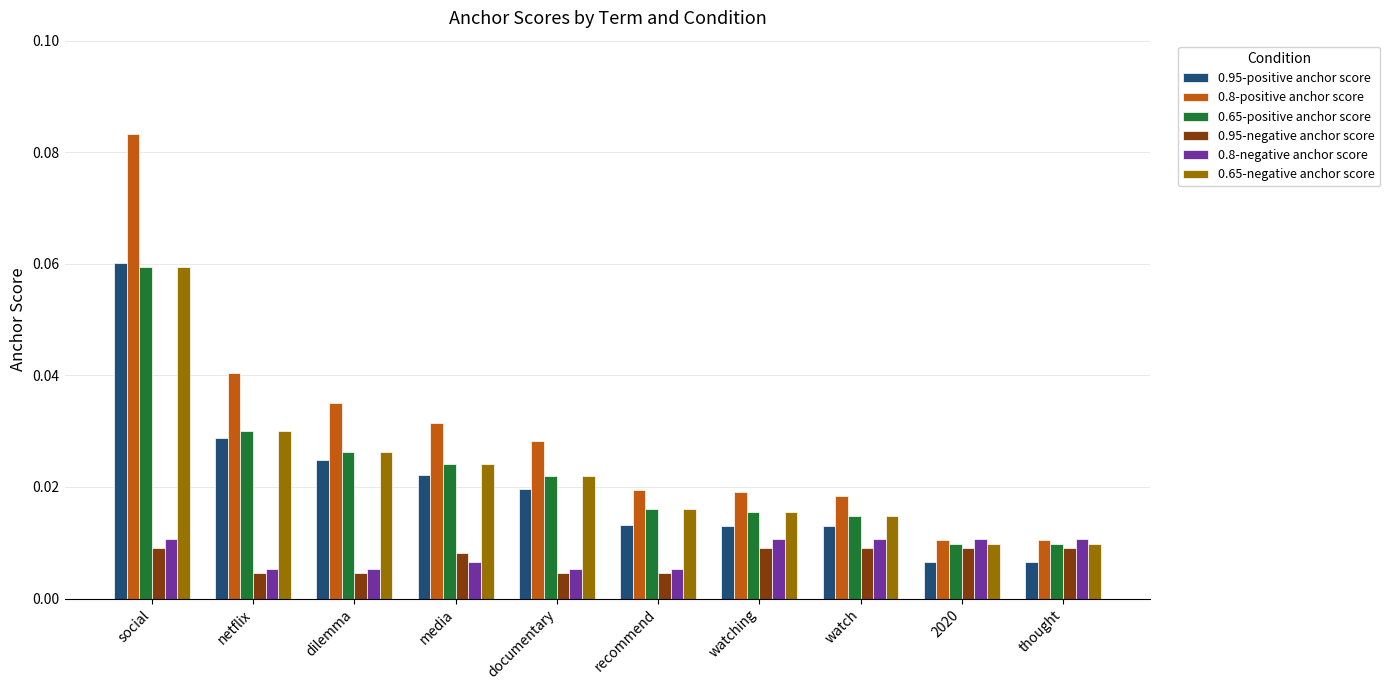

Which series has the widest spread of values?

0.8-positive anchor score